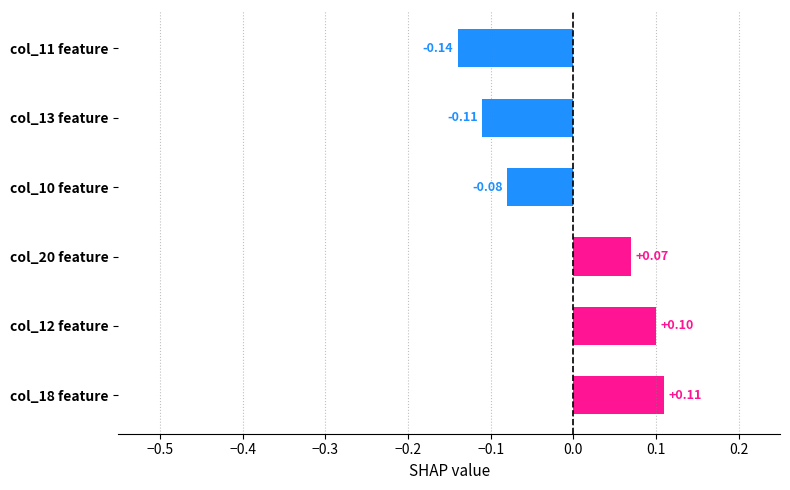

Between col_18 feature and col_20 feature, which is larger?

col_18 feature